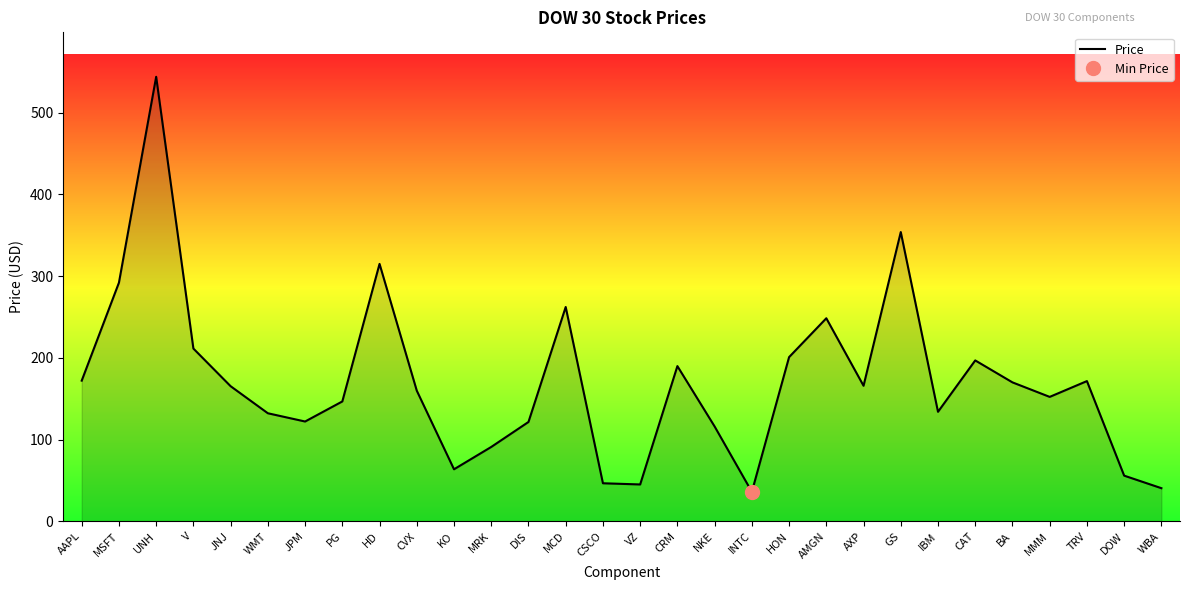

At which category does the data reach its first local peak?

UNH